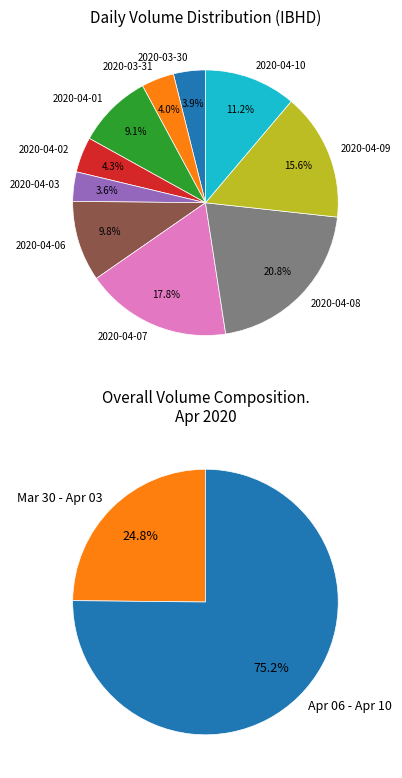

To the nearest percent, what percentage of the pie is 2020-03-30?

4%